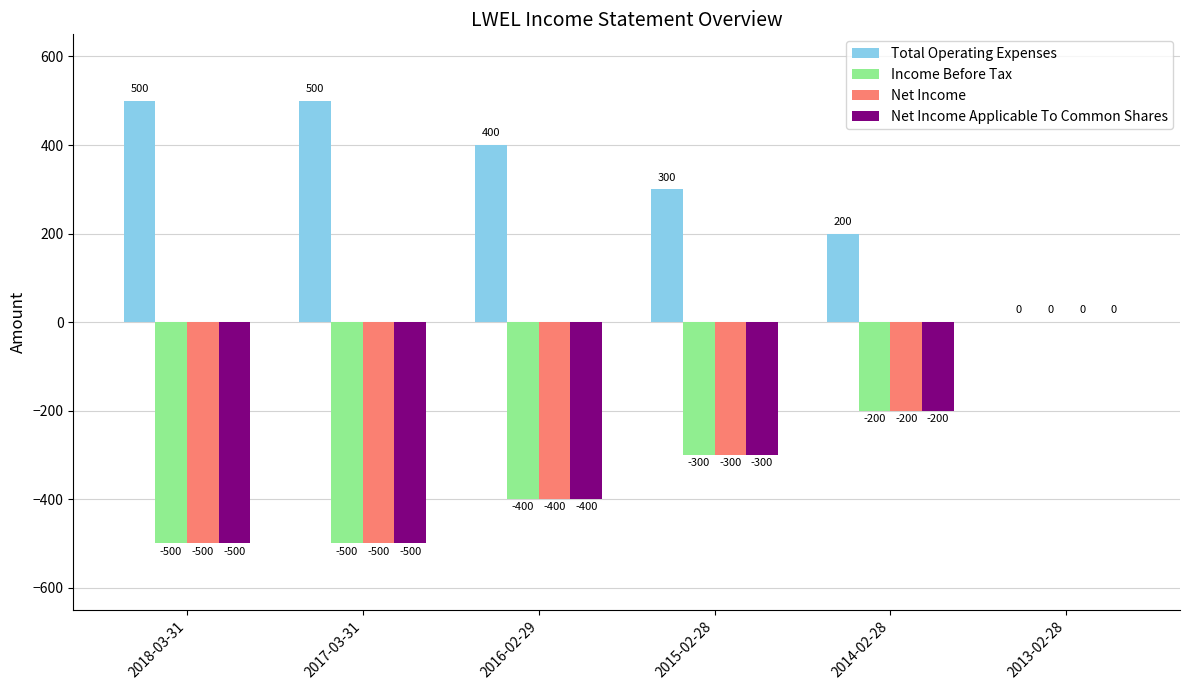

Reading right to left, transcribe all the data shown in this chart.

Total Operating Expenses: 2013-02-28=0	2014-02-28=200	2015-02-28=300	2016-02-29=400	2017-03-31=500	2018-03-31=500
Income Before Tax: 2013-02-28=0	2014-02-28=-200	2015-02-28=-300	2016-02-29=-400	2017-03-31=-500	2018-03-31=-500
Net Income: 2013-02-28=0	2014-02-28=-200	2015-02-28=-300	2016-02-29=-400	2017-03-31=-500	2018-03-31=-500
Net Income Applicable To Common Shares: 2013-02-28=0	2014-02-28=-200	2015-02-28=-300	2016-02-29=-400	2017-03-31=-500	2018-03-31=-500